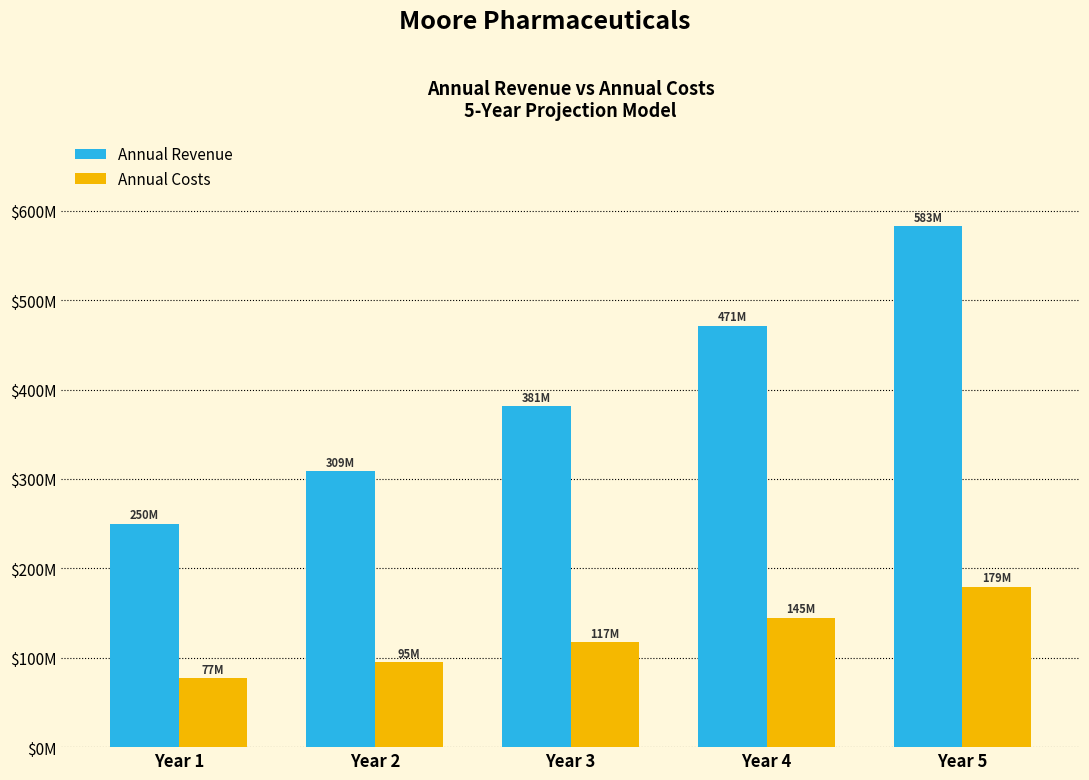

Read the Annual Costs value at Year 1.

76800000.0